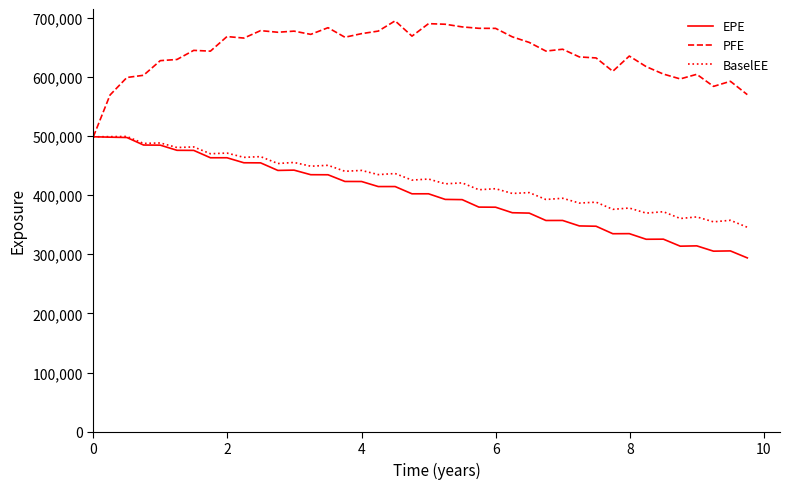

What is the smallest value displayed?

293904